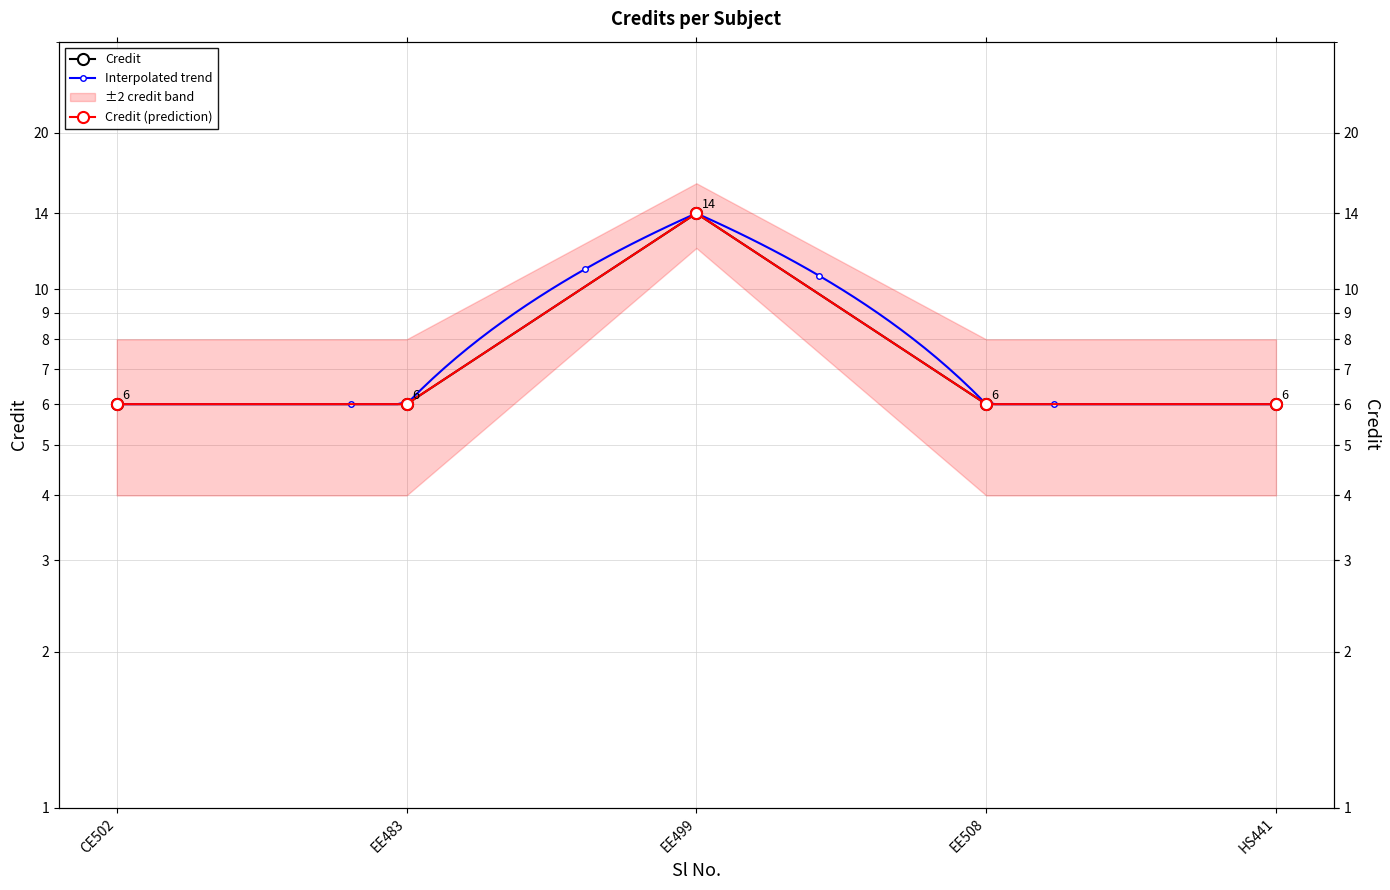

Reading left to right, list all the values displayed in this chart.

6	6	14	6	6